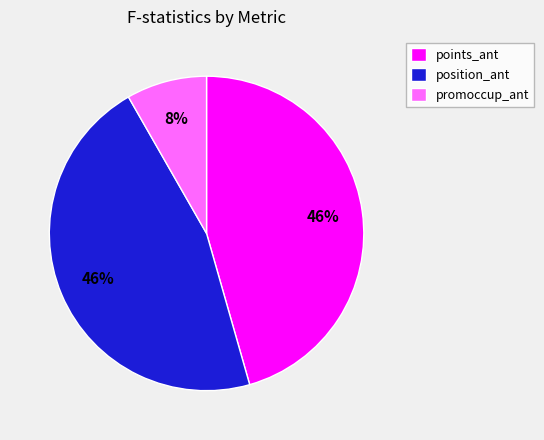

True or false: promoccup_ant accounts for 8% of the total.

True